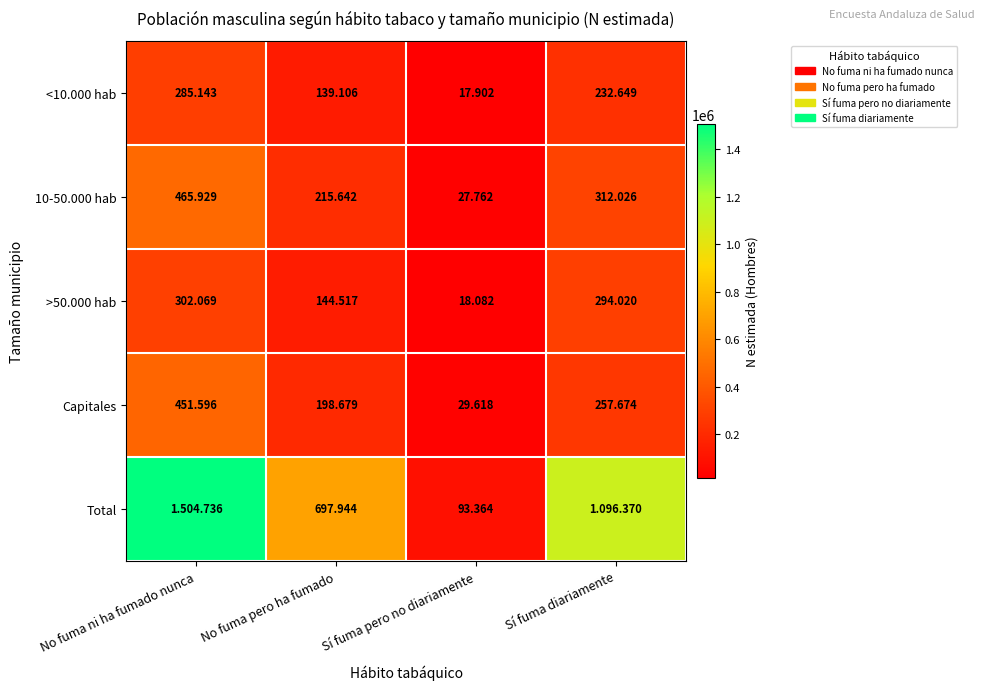

What is the total value across all series at Sí fuma pero no diariamente?

186728